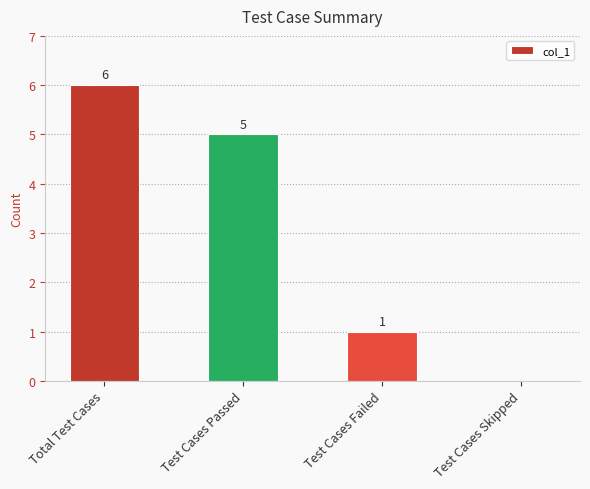

Does the chart contain stacked bars?

No